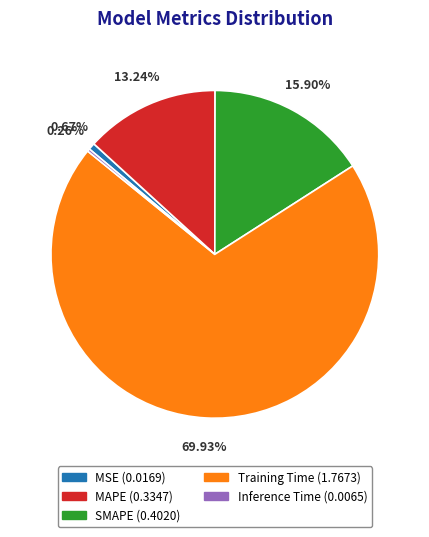

What percentage do MSE and SMAPE together represent?

16.6%